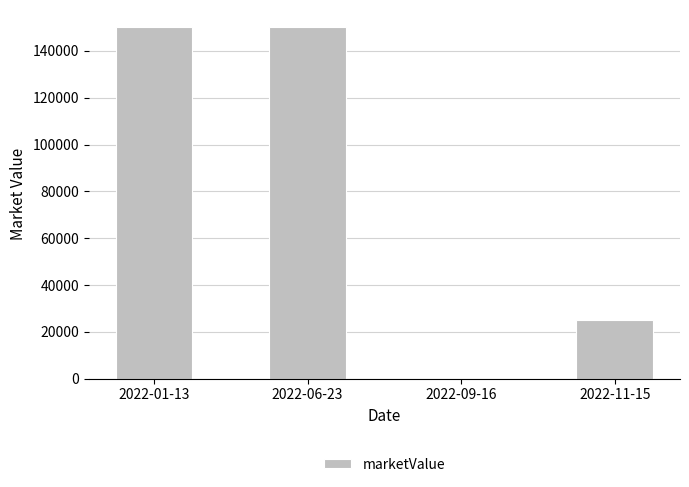

What is the sum of all values?

325000